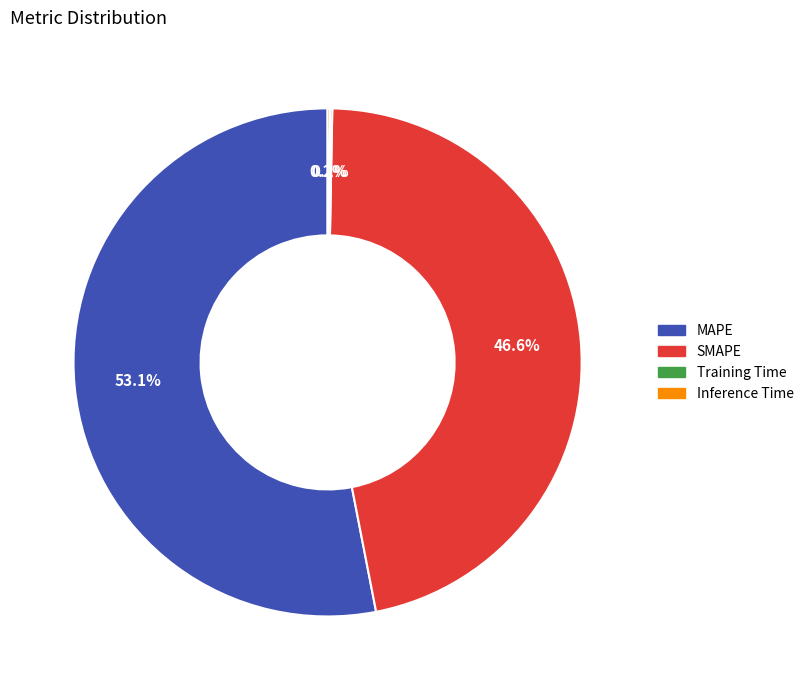

Which slice is the largest?

MAPE